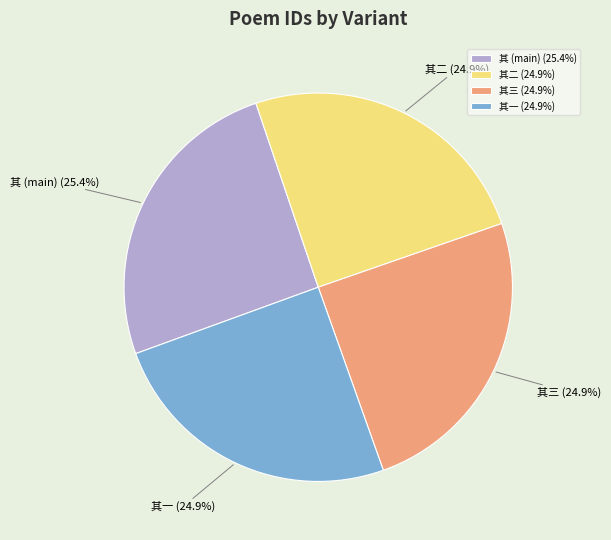

How many slices are in this pie chart?

4